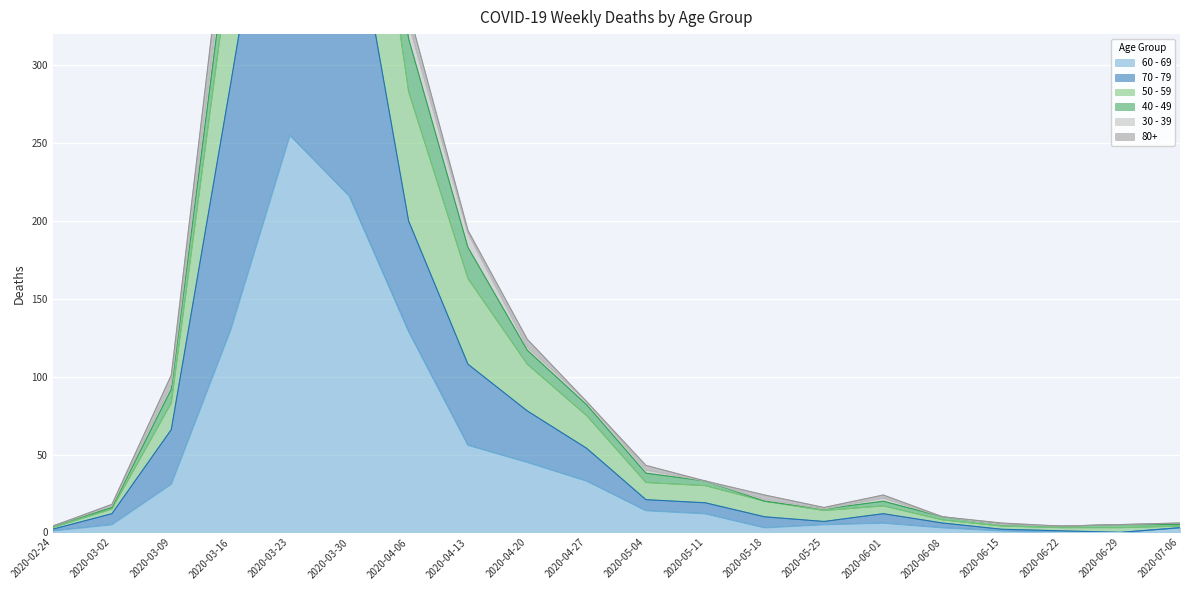

True or false: 60 - 69 has a value of 3 at 2020-05-18.

True